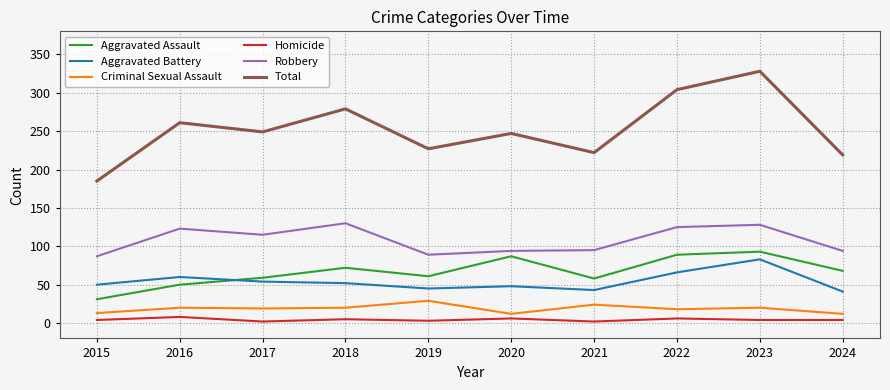

Does the chart have visible grid lines?

Yes